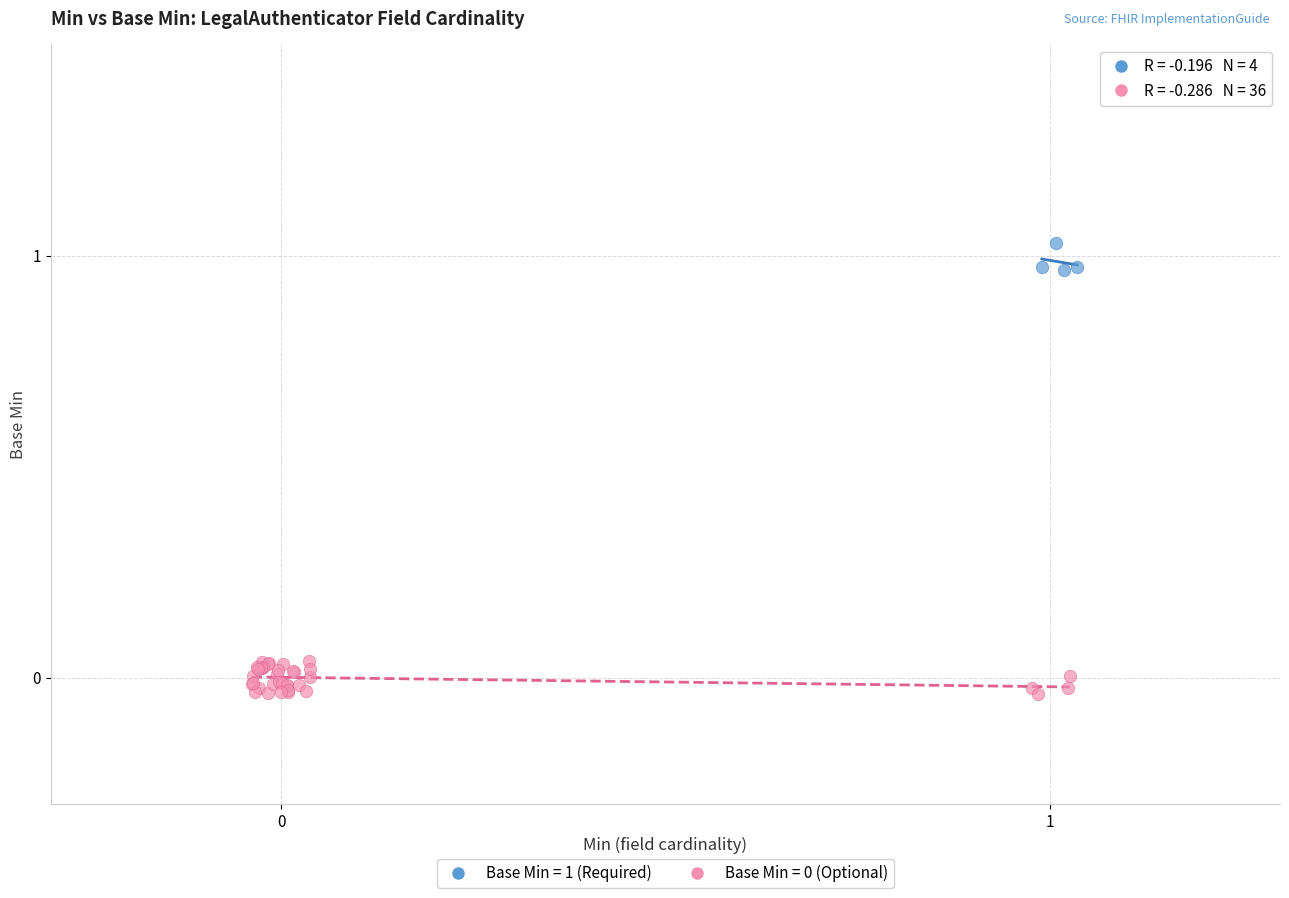

Which series reaches the maximum Y coordinate?

Base Min = 1 (Required)